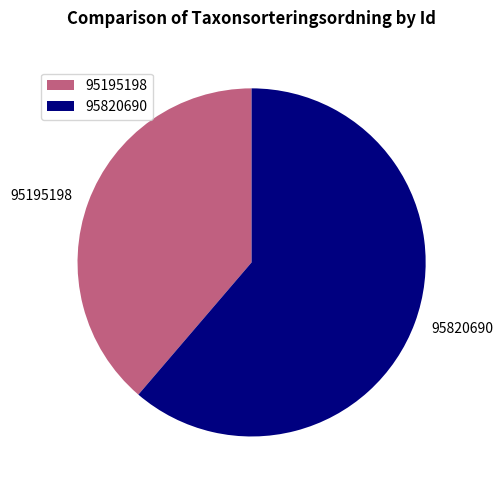

Is the sum of 95820690 and 95195198 greater than half?

Yes